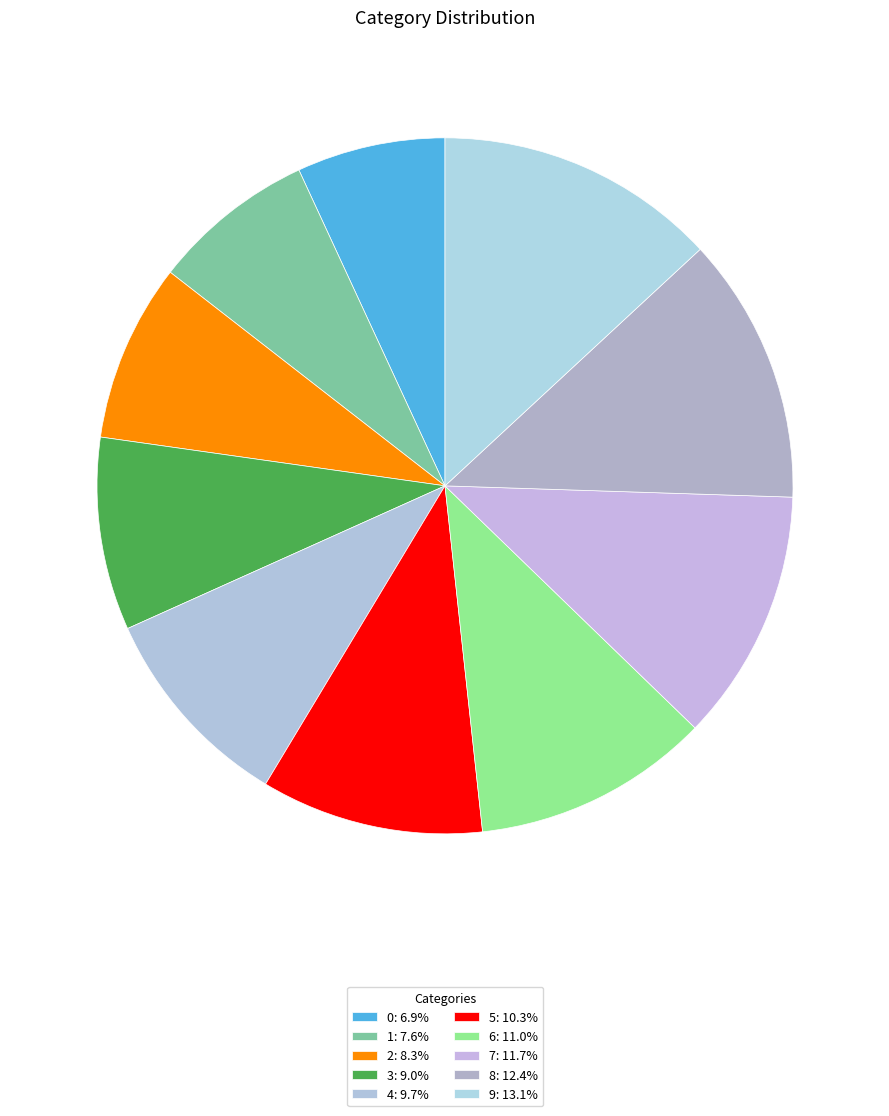

To the nearest percent, what percentage of the pie is 3?

9%